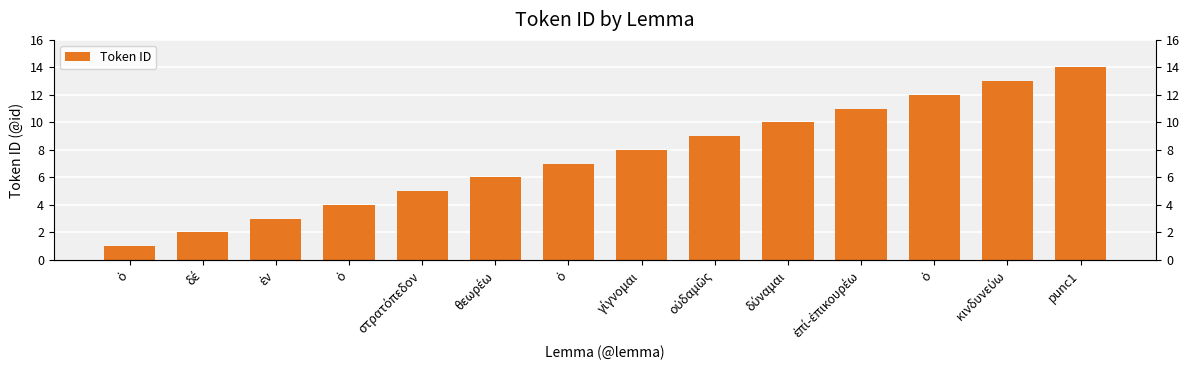

What is the average value?

8